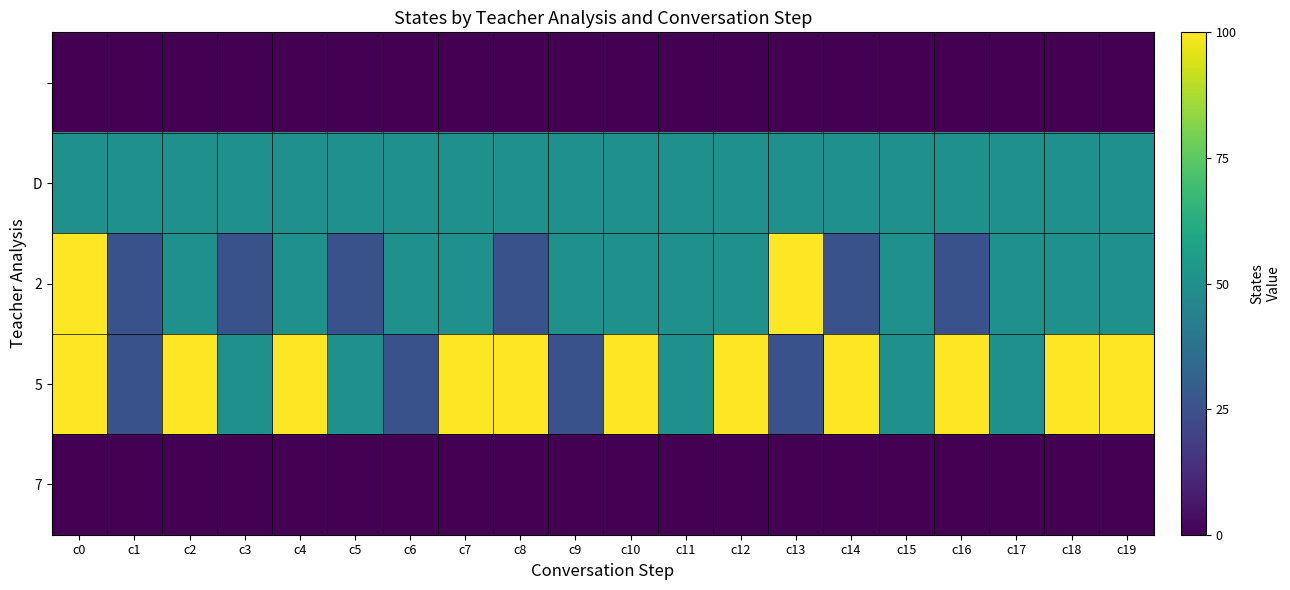

What is the total value across all series at c8?

175